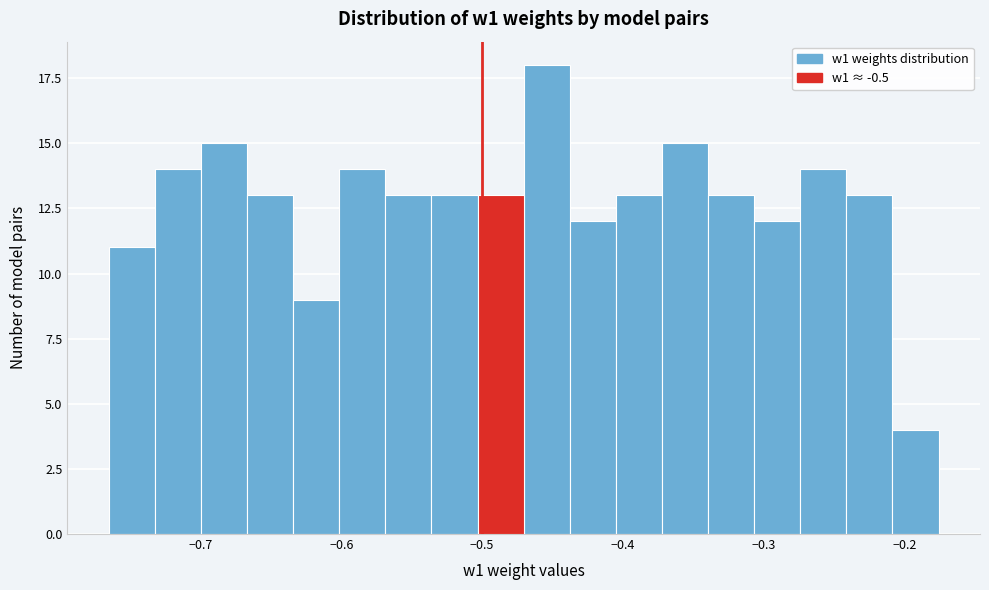

Around what value on the x-axis is the tallest bar? Give the approximate position of its centre, as read against the axis.

-0.45